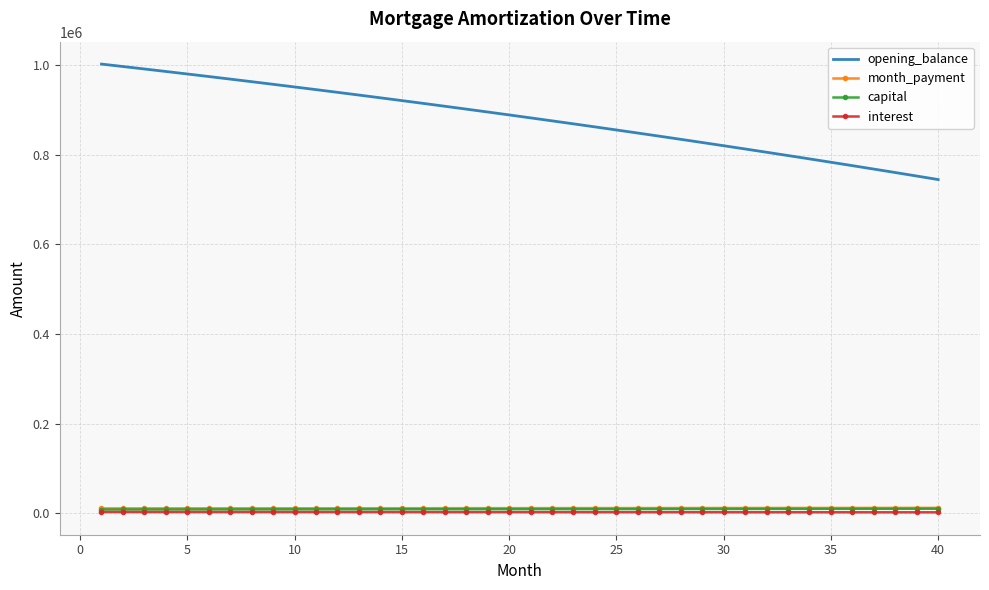

Which series has the largest total across all categories?

opening_balance